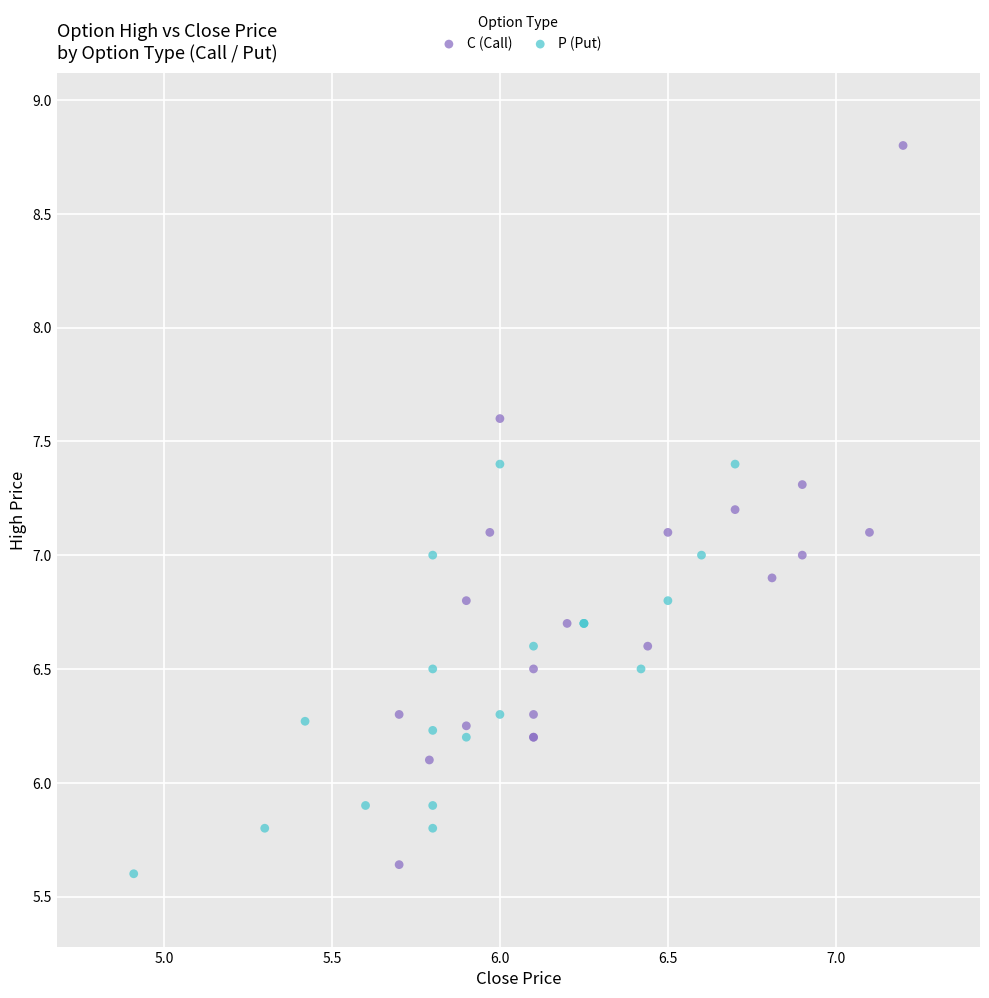

Which series contains the highest Y value?

C (Call)